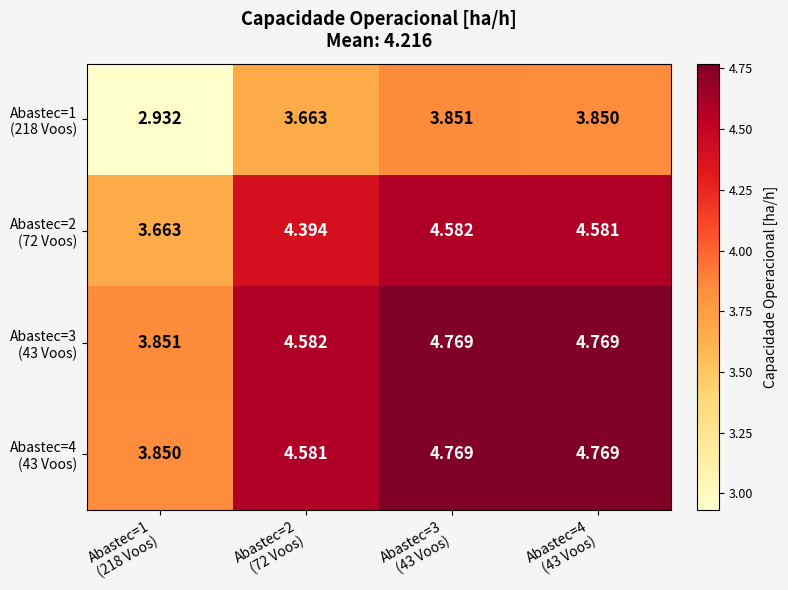

Which series has the largest range (max minus min)?

Abastec=1 (218 Voos)